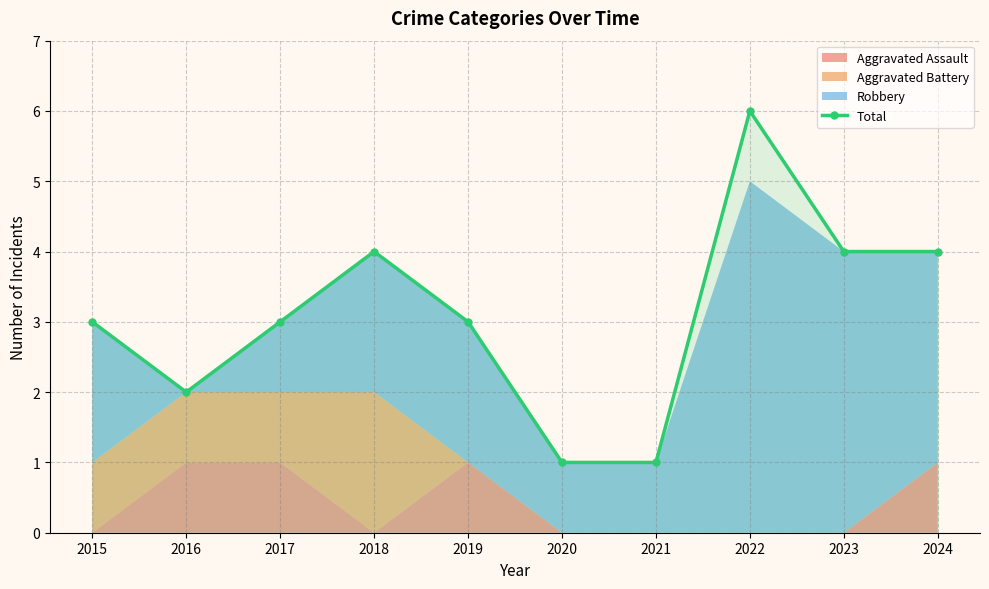

List the labels in order of value, smallest first.

2020, 2021, 2016, 2015, 2017, 2019, 2018, 2023, 2024, 2022